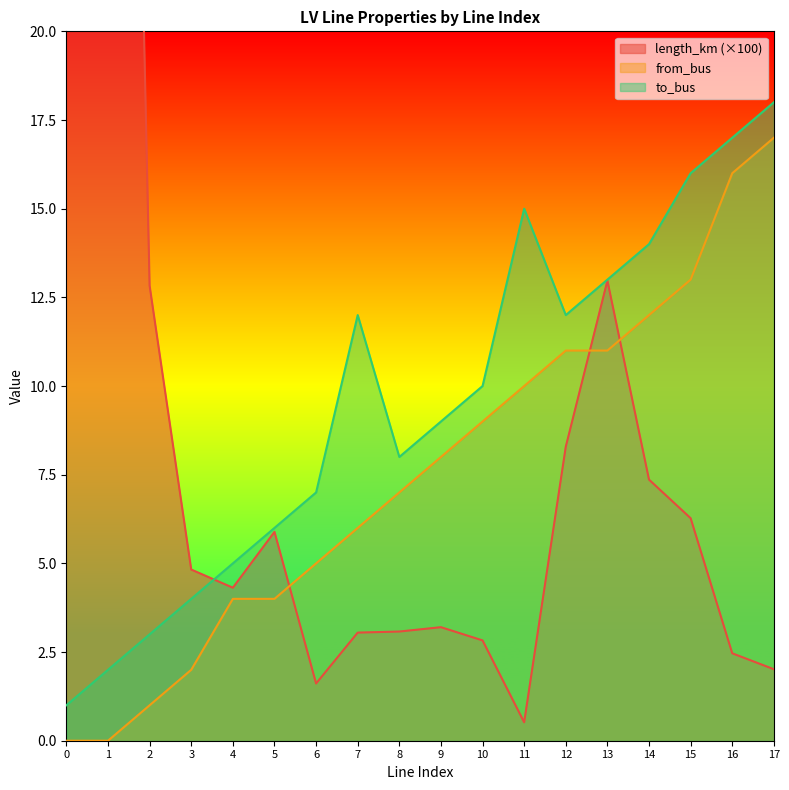

True or false: from_bus has a value of 1 at 6.

False